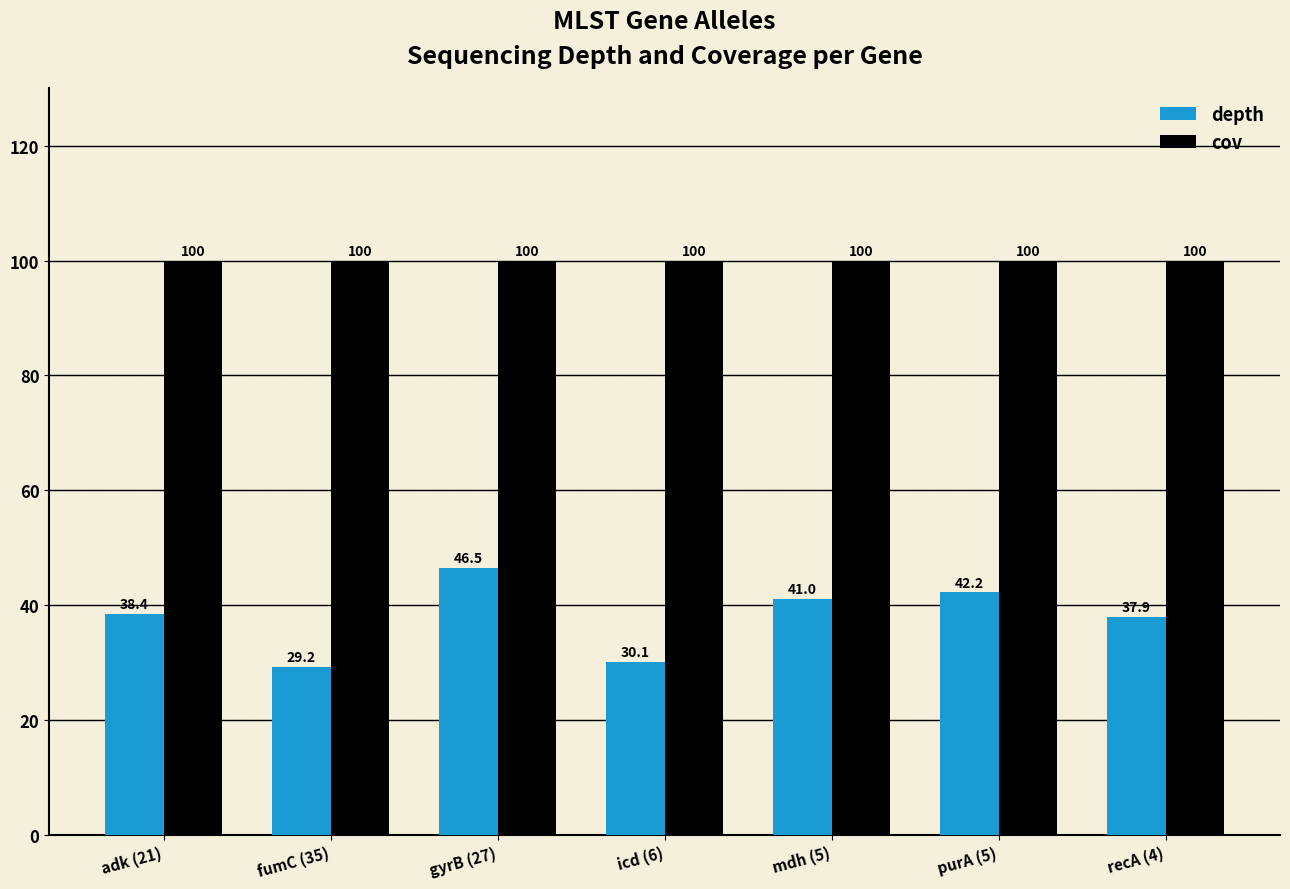

List the labels in order of depth value, smallest first.

fumC (35), icd (6), recA (4), adk (21), mdh (5), purA (5), gyrB (27)